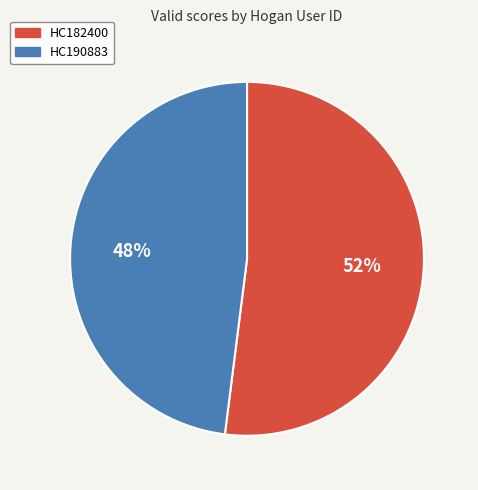

True or false: HC190883 accounts for 48% of the total.

True